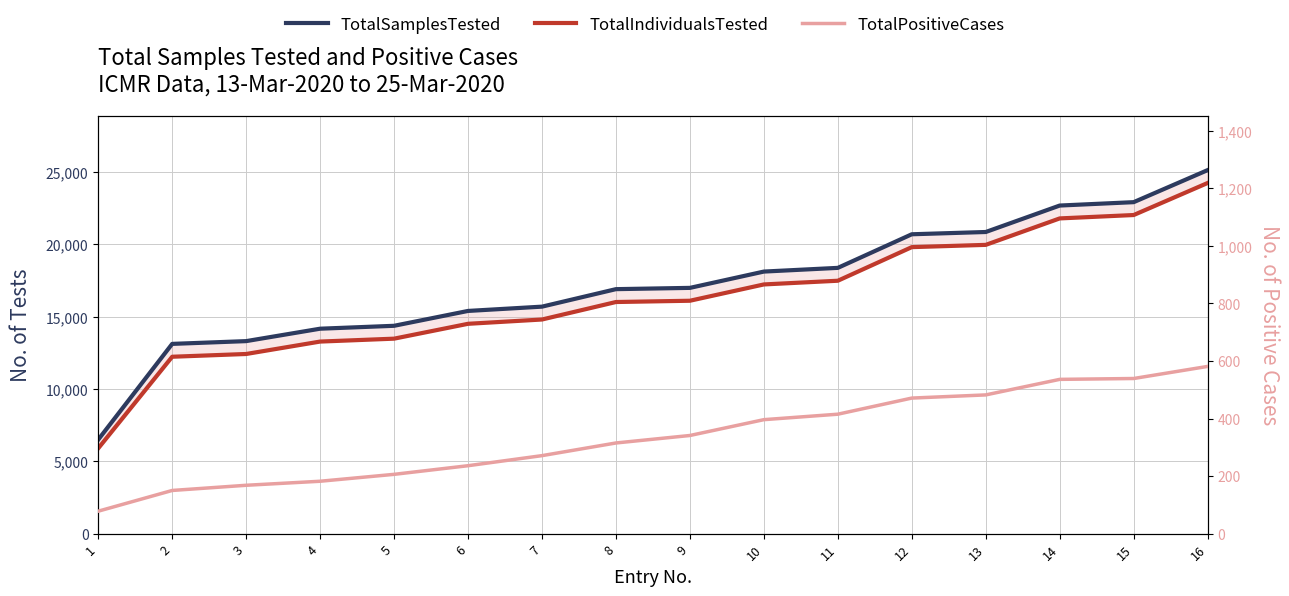

True or false: TotalIndividualsTested and TotalPositiveCases cross at least once.

False